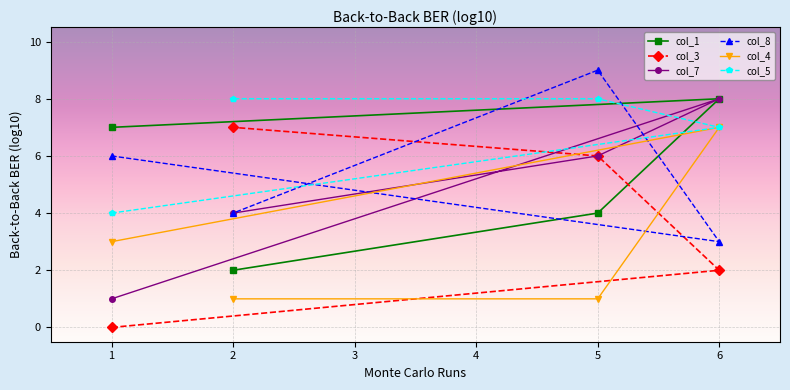

In col_7, how many points are higher than both neighbors (excluding endpoints)?

1